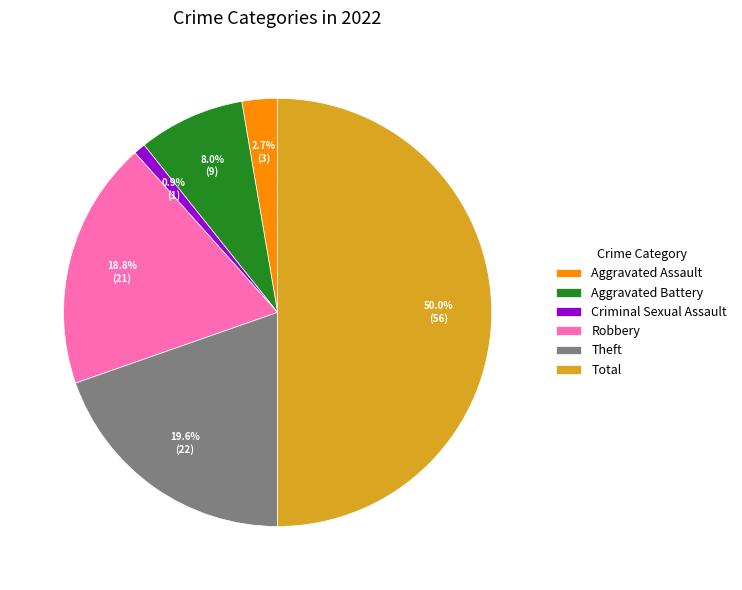

To the nearest percent, what is the average slice percentage?

17%